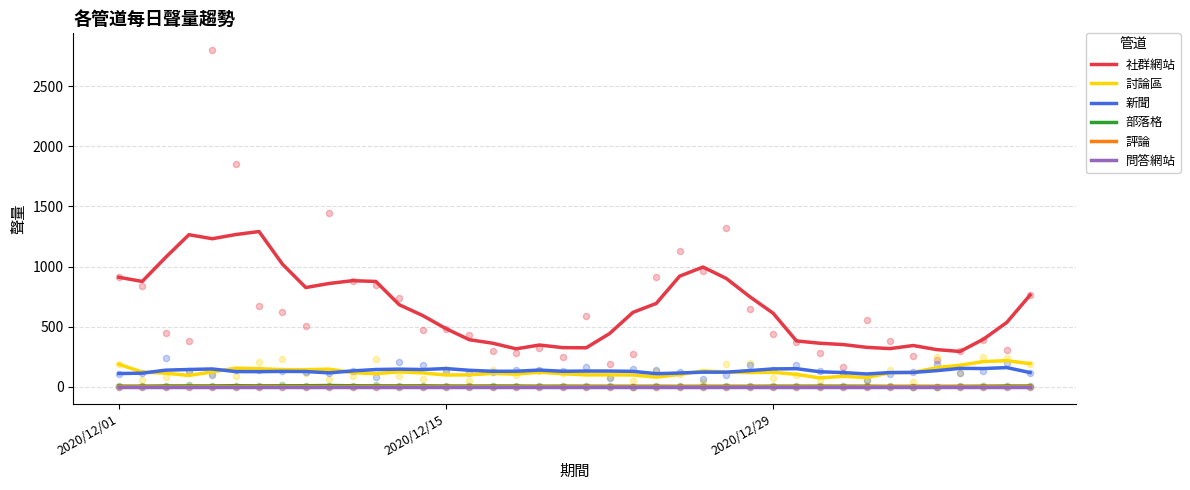

Which series contains the highest Y value?

社群網站